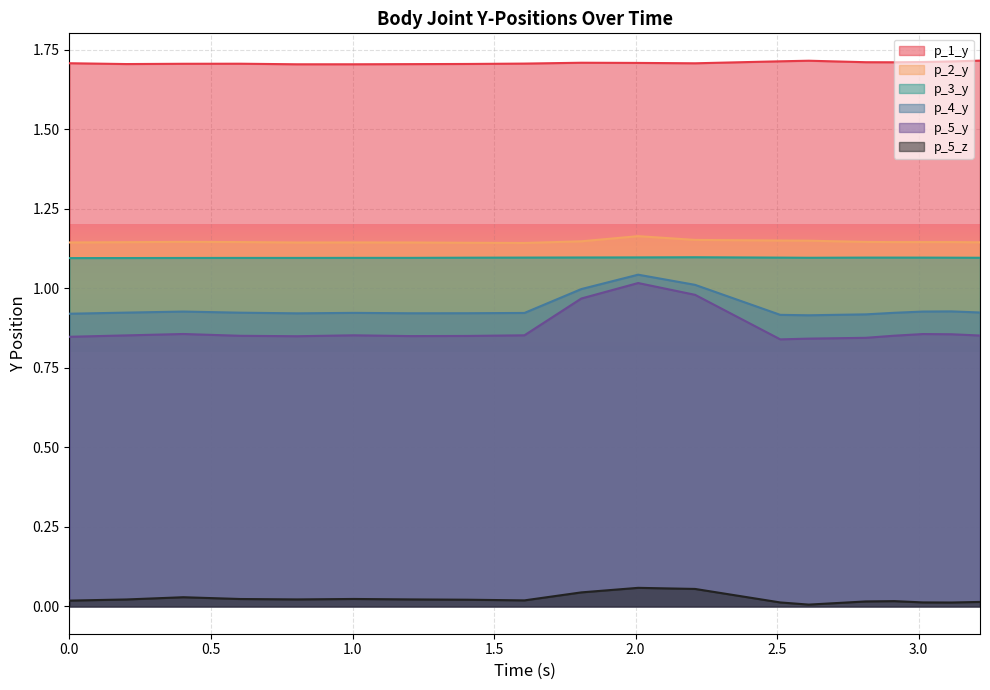

Between 0.0 and 1.0049548149108887, which series saw the biggest shift?

p_5_z